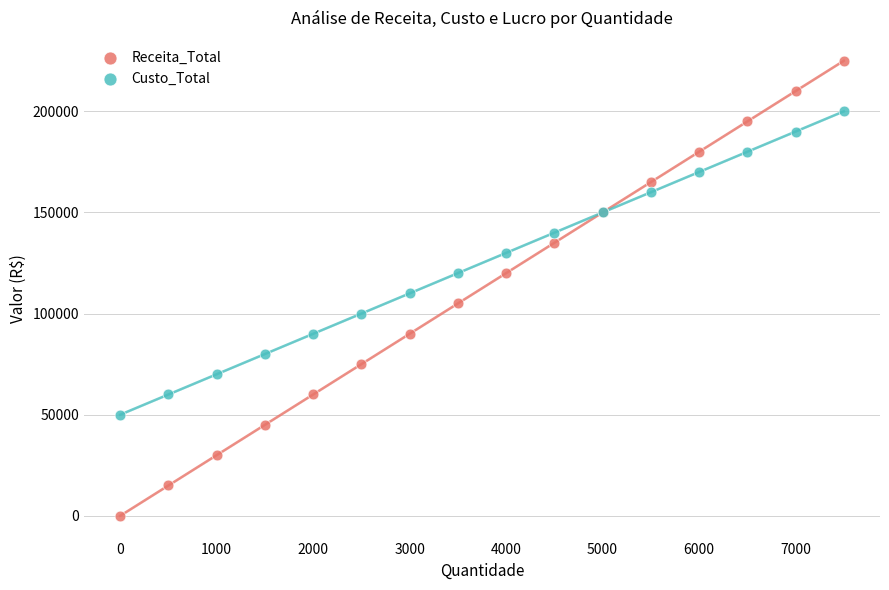

In the Receita_Total series, what Y value is closest to 112500?

105000